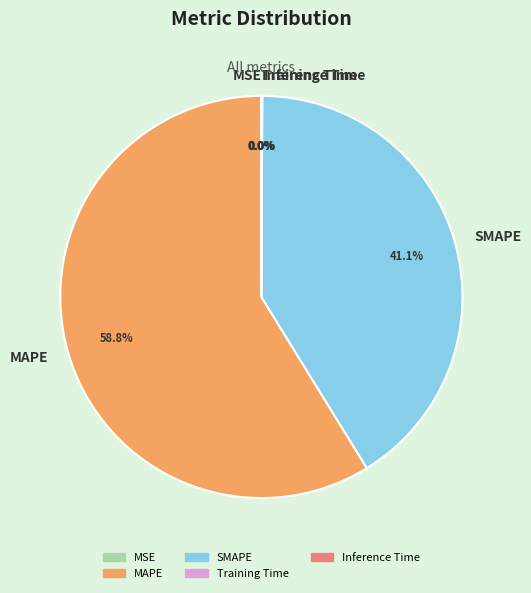

What is the ratio of the value at SMAPE to the value at MAPE?

0.7